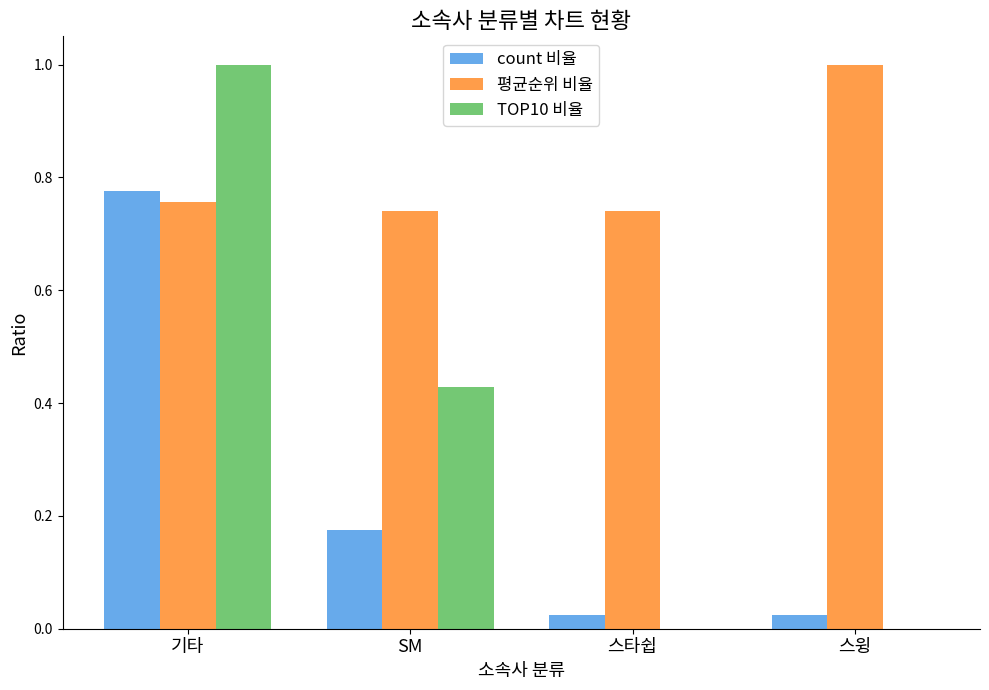

What is the total value across all series at 스윙?

1.0